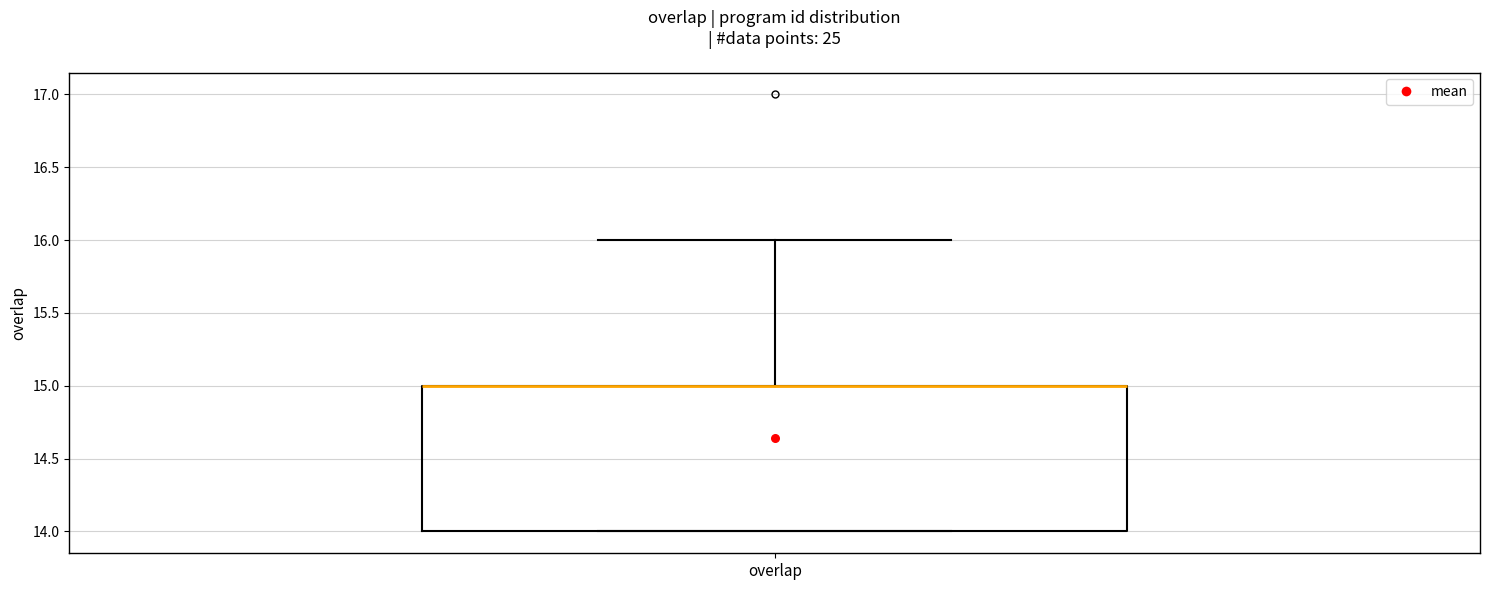

Where is the lower edge of the box for overlap on the y-axis? The values are not printed on the chart, so give them approximately, as read against the axis.

14